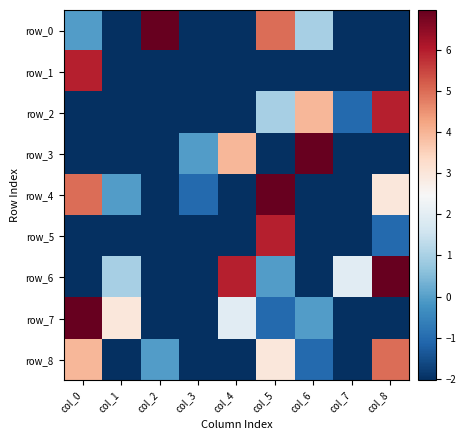

Which series changed the most between col_0 and col_3?

row_7